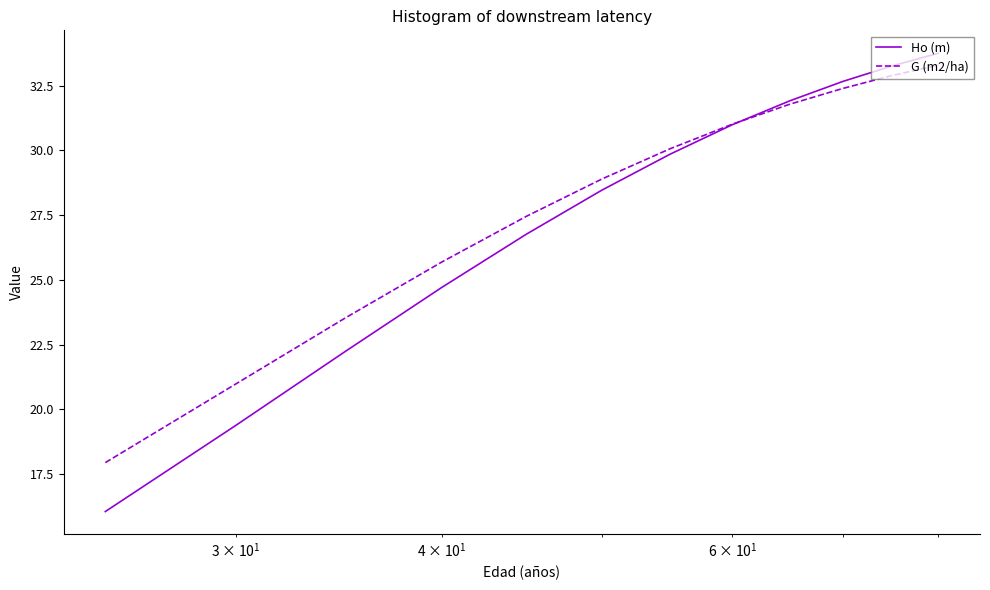

What is the minimum value for Ho (m)?

16.1